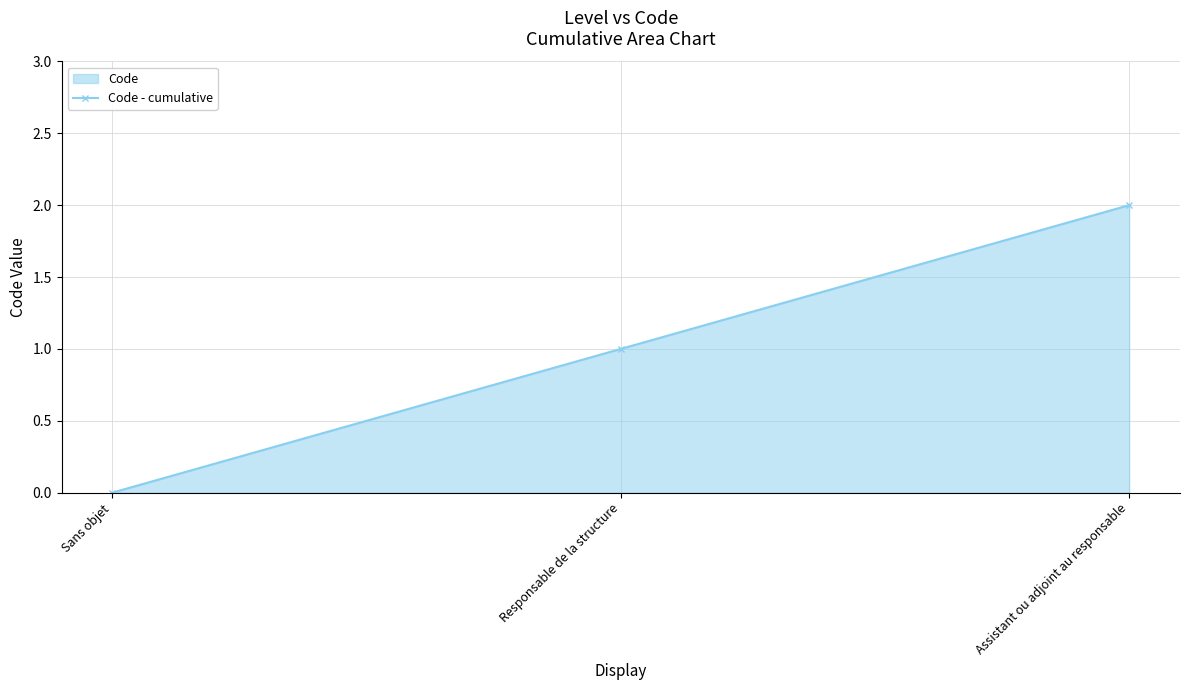

Does the chart have visible grid lines?

Yes